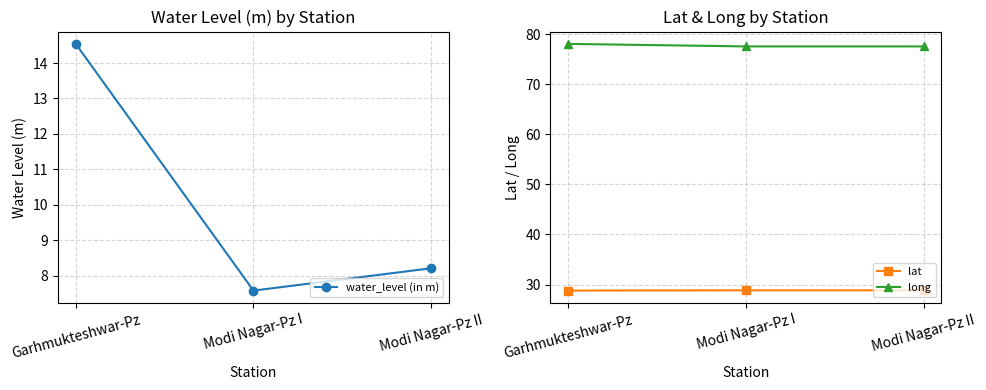

The long series shows 19.5 at Modi Nagar-Pz I. True or false?

False